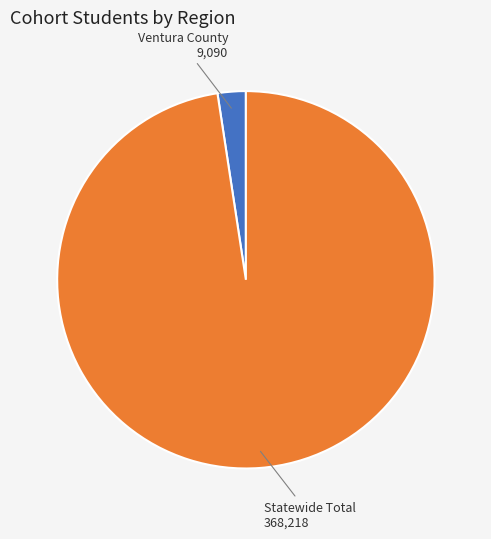

Rank the categories by value from lowest to highest.

Ventura County, Statewide Total